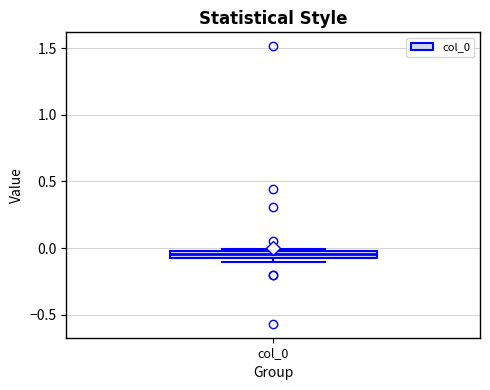

Where does the median line of the box for col_0 sit on the y-axis? The values are not printed on the chart, so give them approximately, as read against the axis.

-0.05